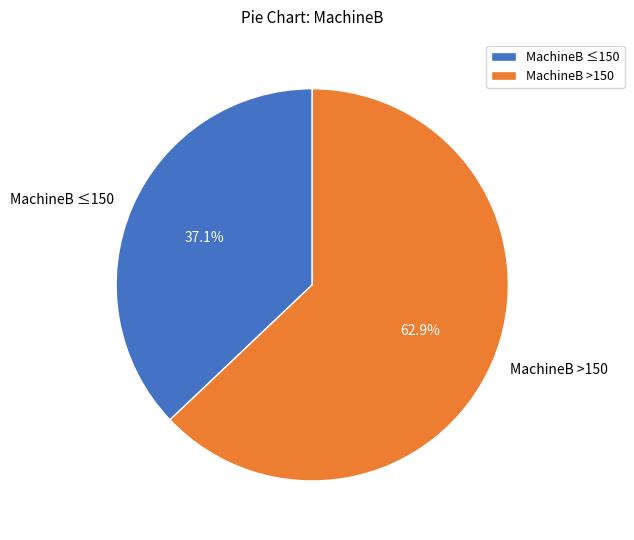

What portion of the pie excludes MachineB ≤150?

62.9%